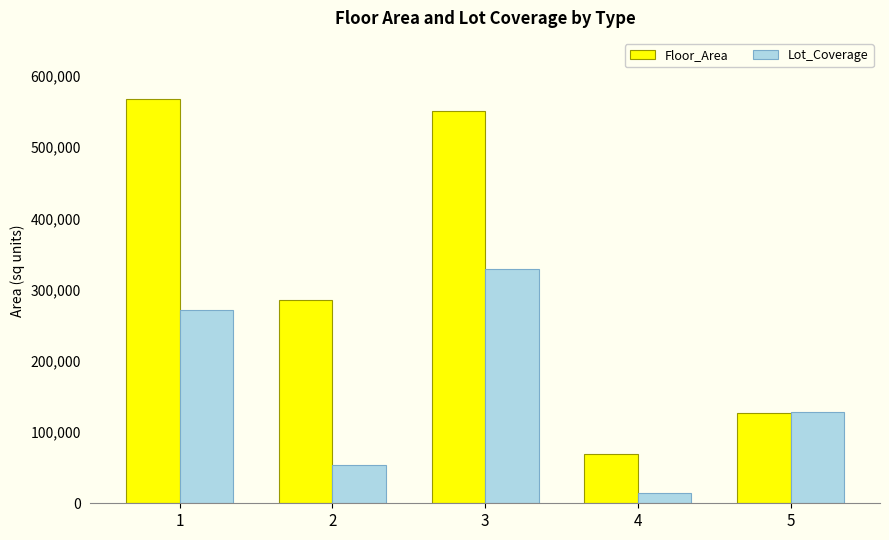

How many series are shown in this chart?

2